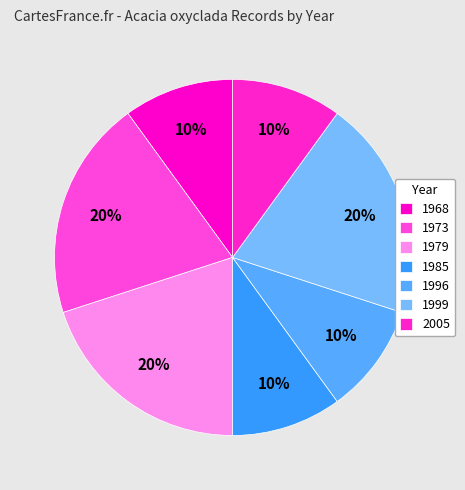

Count the number of slices in the pie.

7